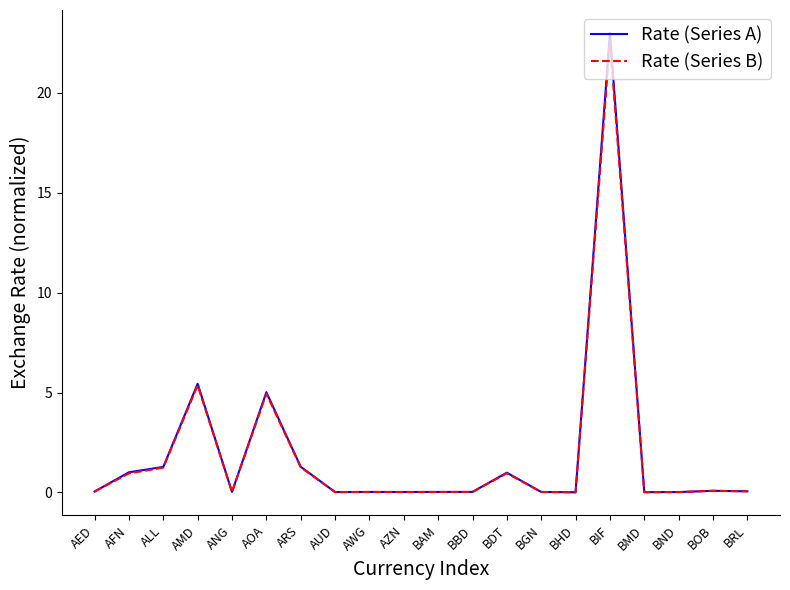

At which label is Rate (Series A) closest to 11?

AMD